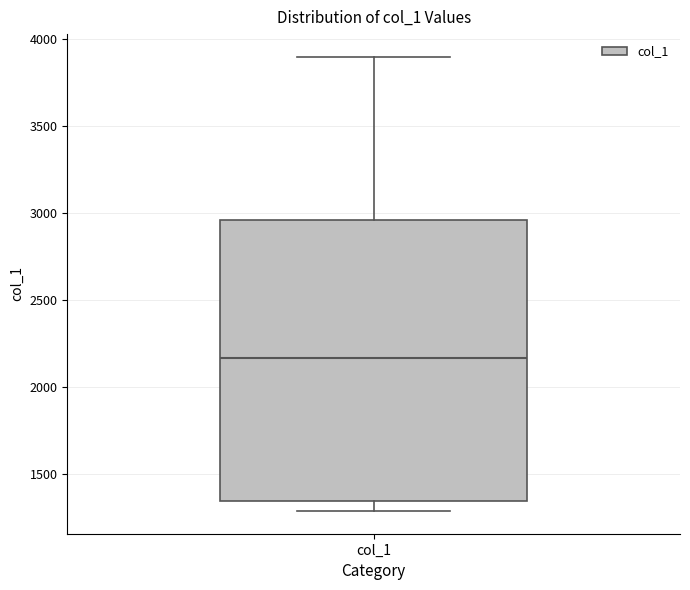

Transcribe this box plot: give where the median line is, the range the box spans, and where the two whiskers end, as read against the y-axis. The values are not printed on the chart, so give them approximately, as read against the axis.

median 2150, box 1350 to 2950, whiskers 1300 to 3900